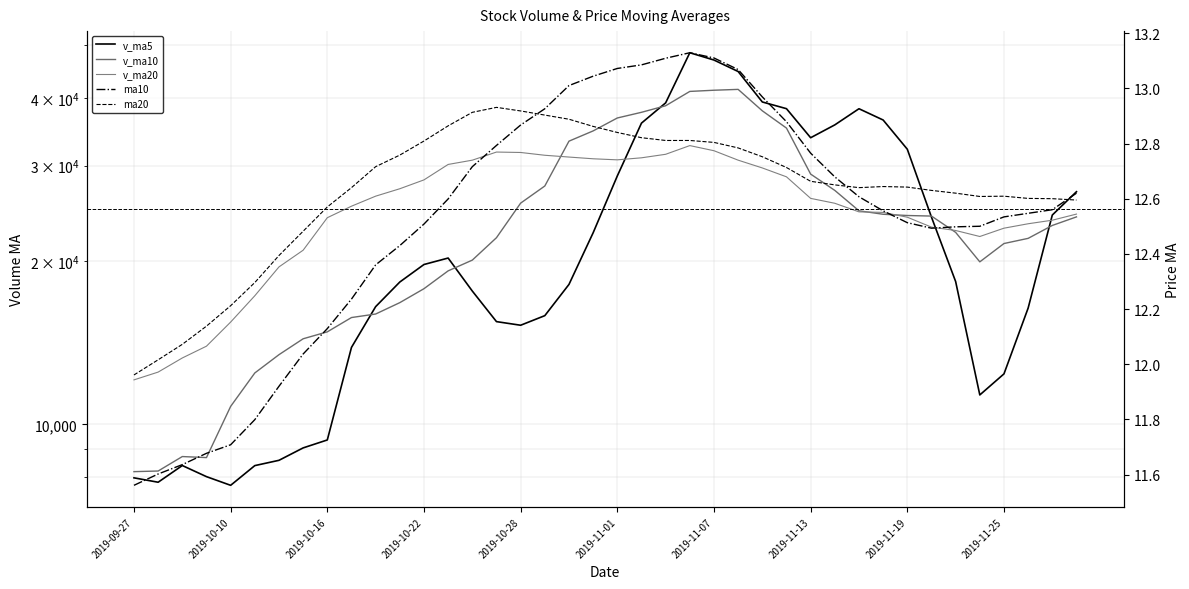

What value does the v_ma5 series have at 14?

17618.4